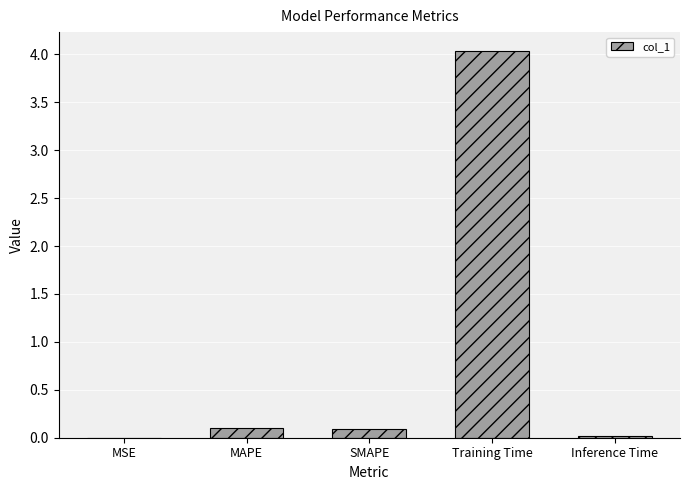

What is the sum of all values?

4.2